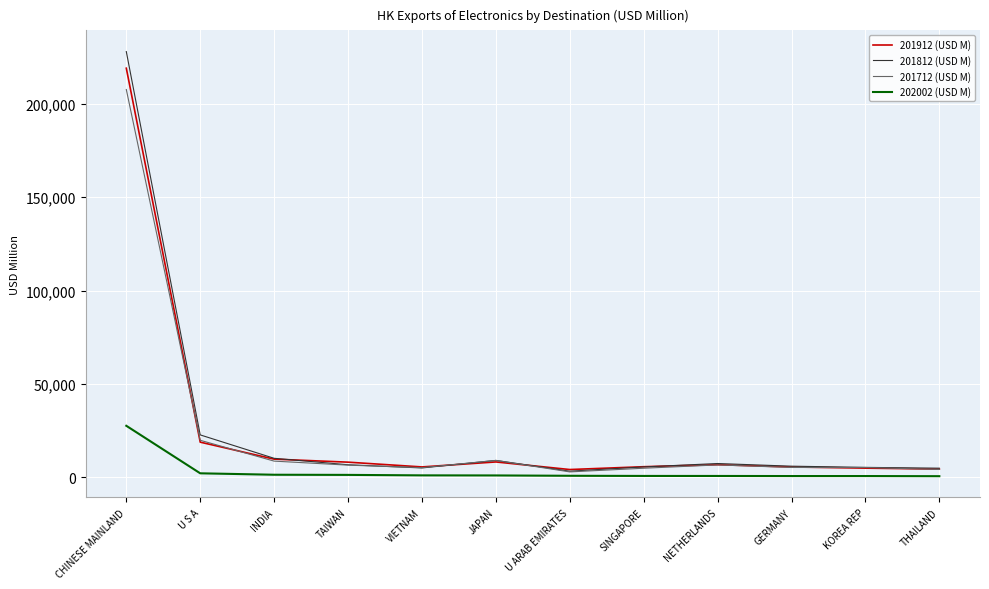

What is the sum of the 201712 (USD M) values at CHINESE MAINLAND and GERMANY?

212890.8